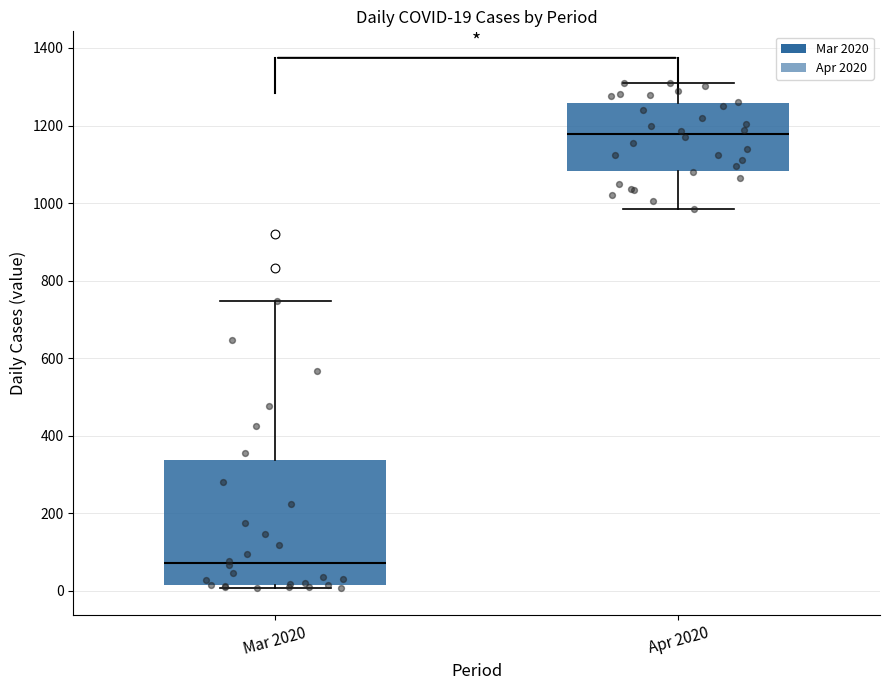

Which box's median line is the highest?

Apr 2020